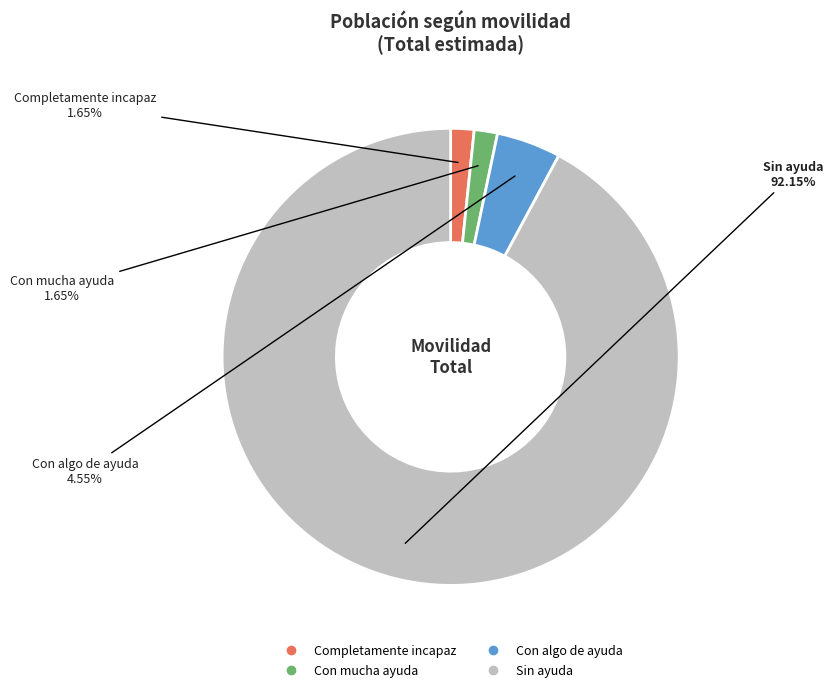

Is it true that Con algo de ayuda is 13% of the pie?

False